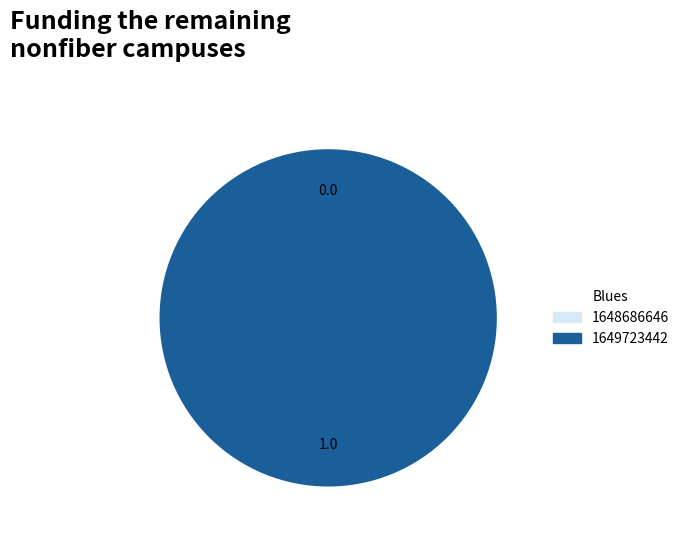

True or false: 1648686646 accounts for 0% of the total.

True